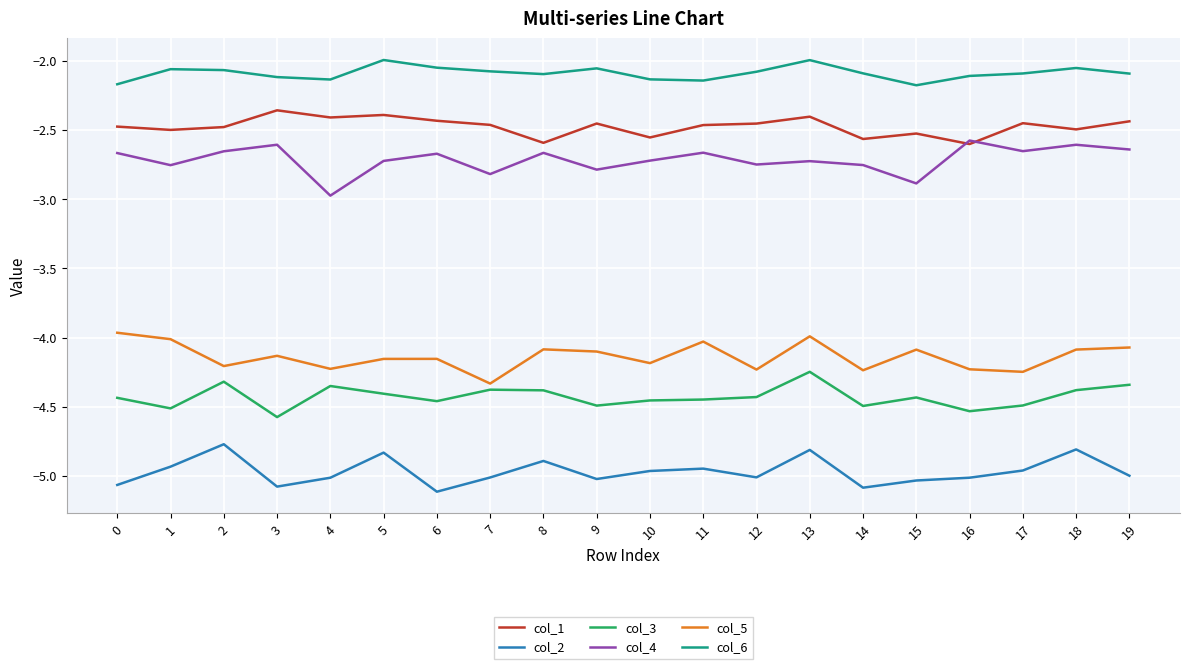

Where do col_4 and col_1 first cross each other?

15 and 16